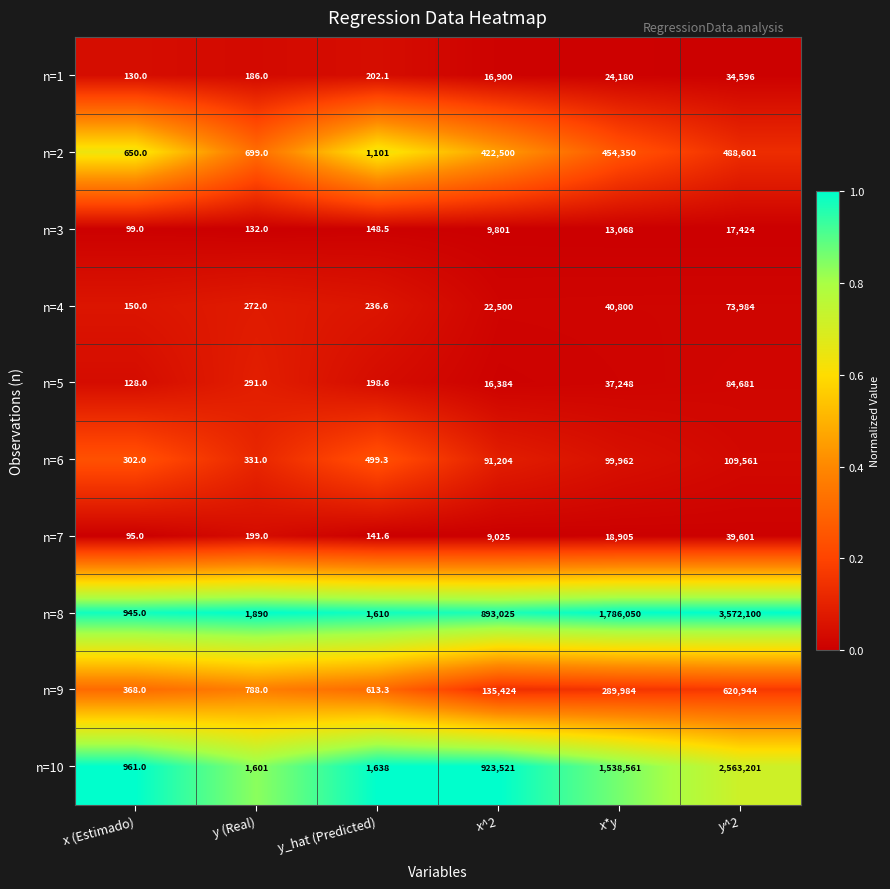

Between x^2 and y^2, which series saw the biggest shift?

n=8